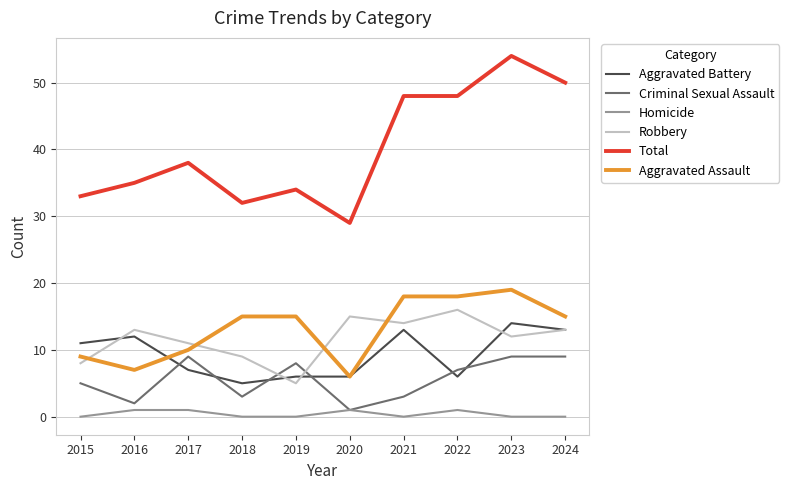

True or false: Homicide and Aggravated Battery intersect in this chart.

False